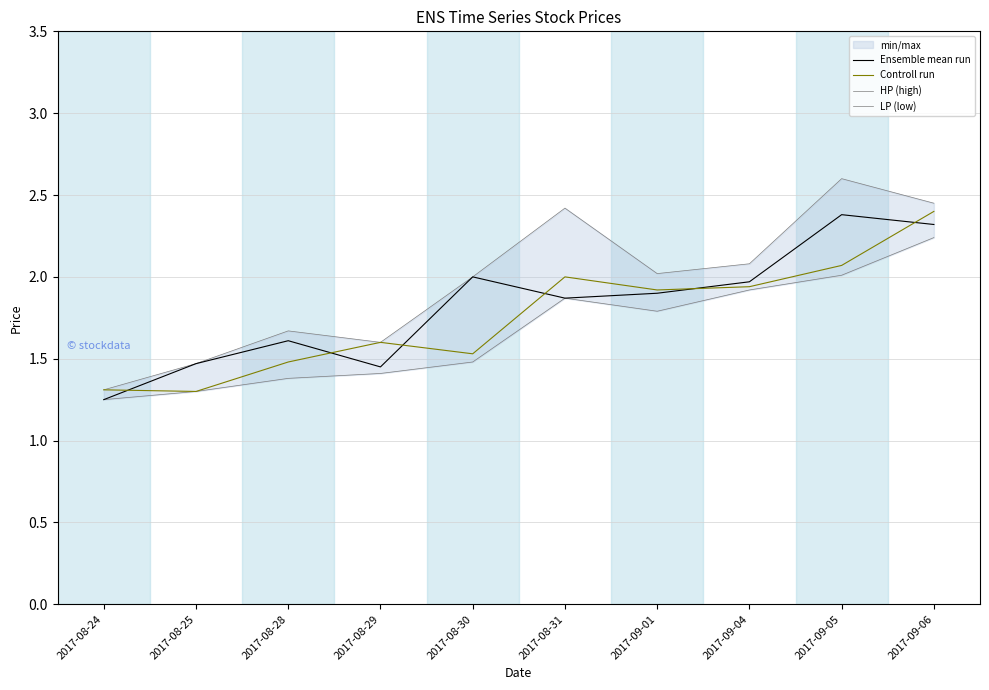

The Controll run series shows 2.0 at 2017-08-31. True or false?

True